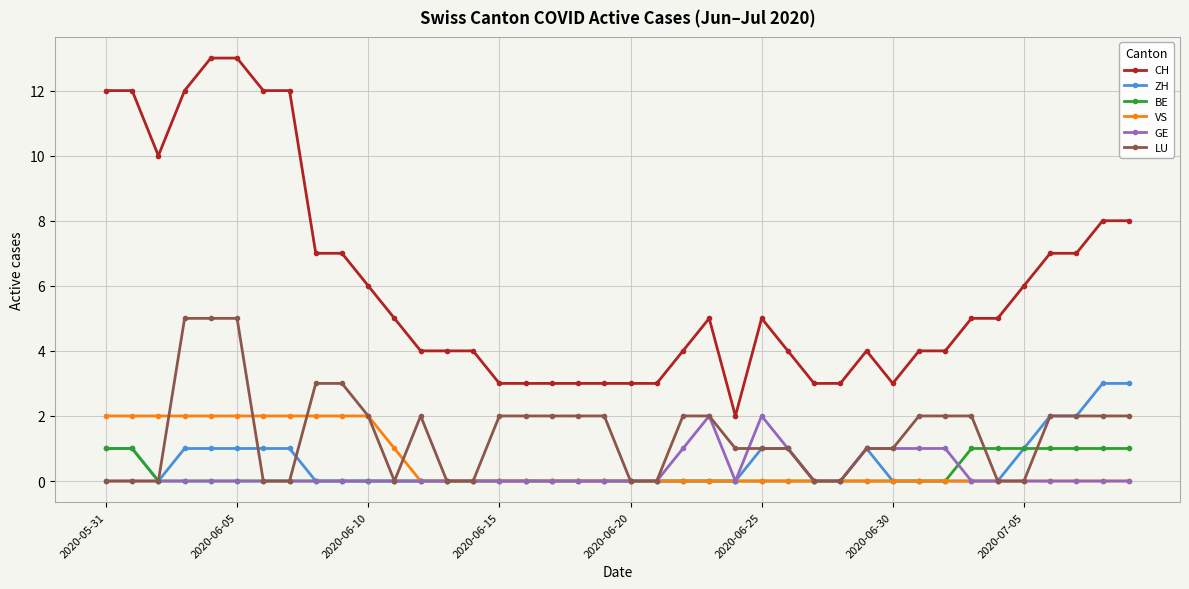

Which series has the largest total across all categories?

CH